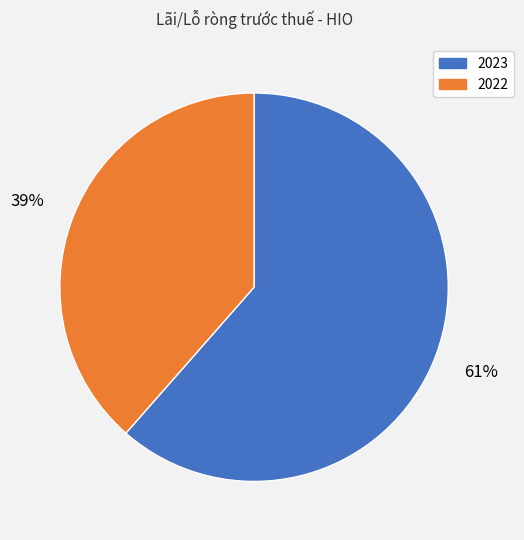

Between 2023 and 2022, which is larger?

2023